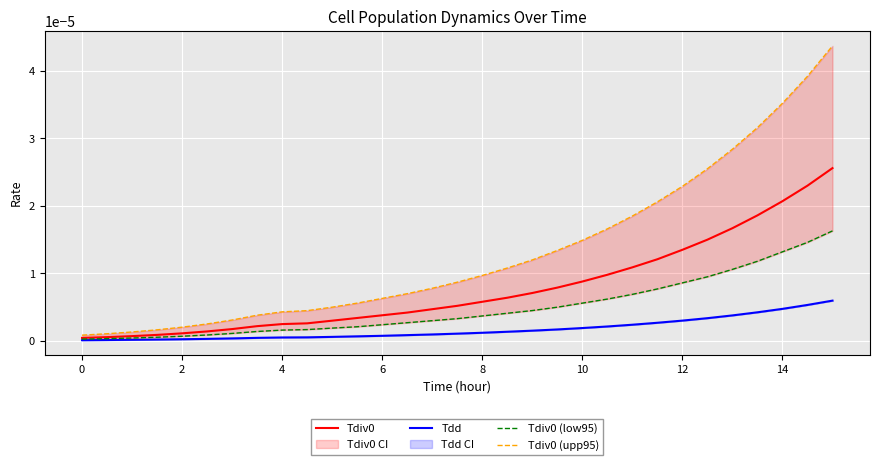

True or false: Tdd and Tdiv0 (upp95) cross at least once.

False